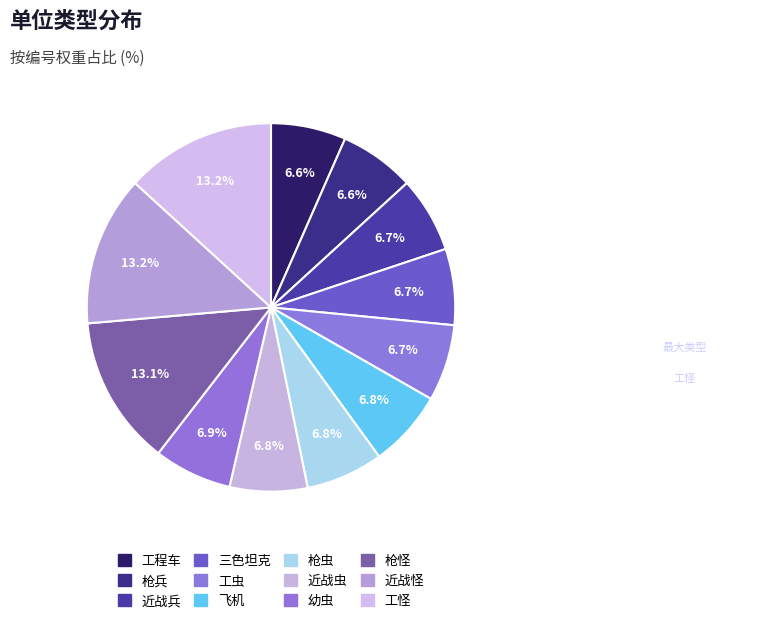

Which slice is the largest?

工怪